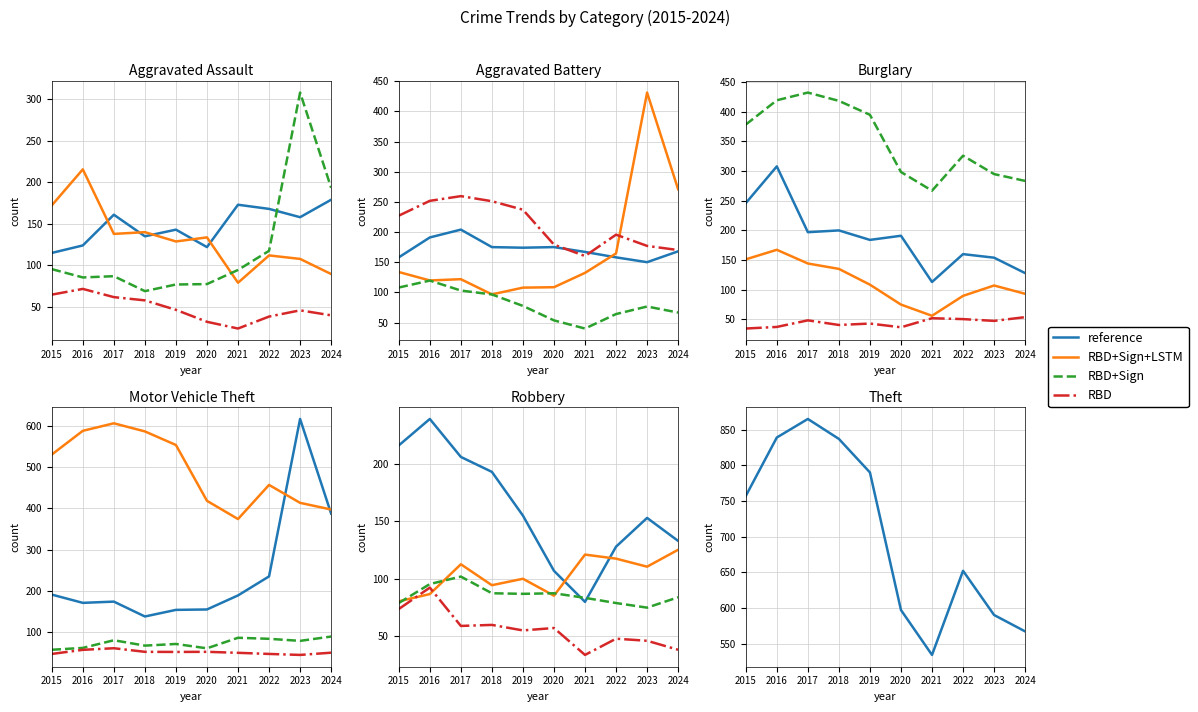

Does the chart display data point markers on the line(s)?

No